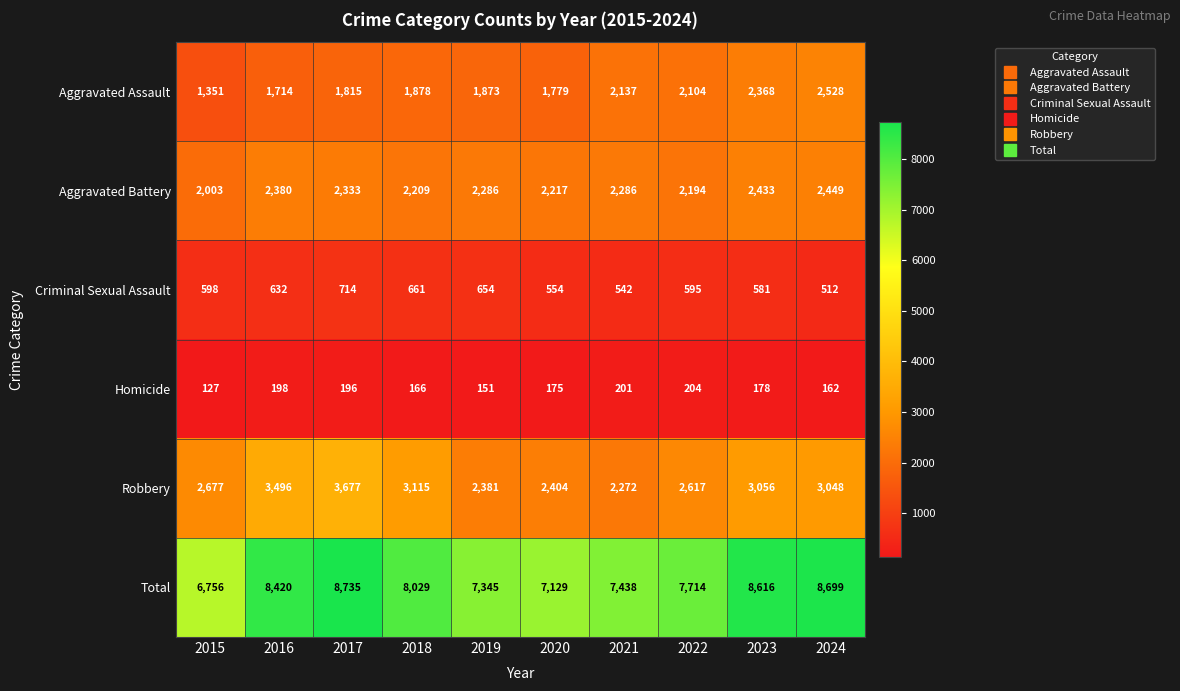

At 2023, list the series in order from largest to smallest.

Total, Robbery, Aggravated Battery, Aggravated Assault, Criminal Sexual Assault, Homicide